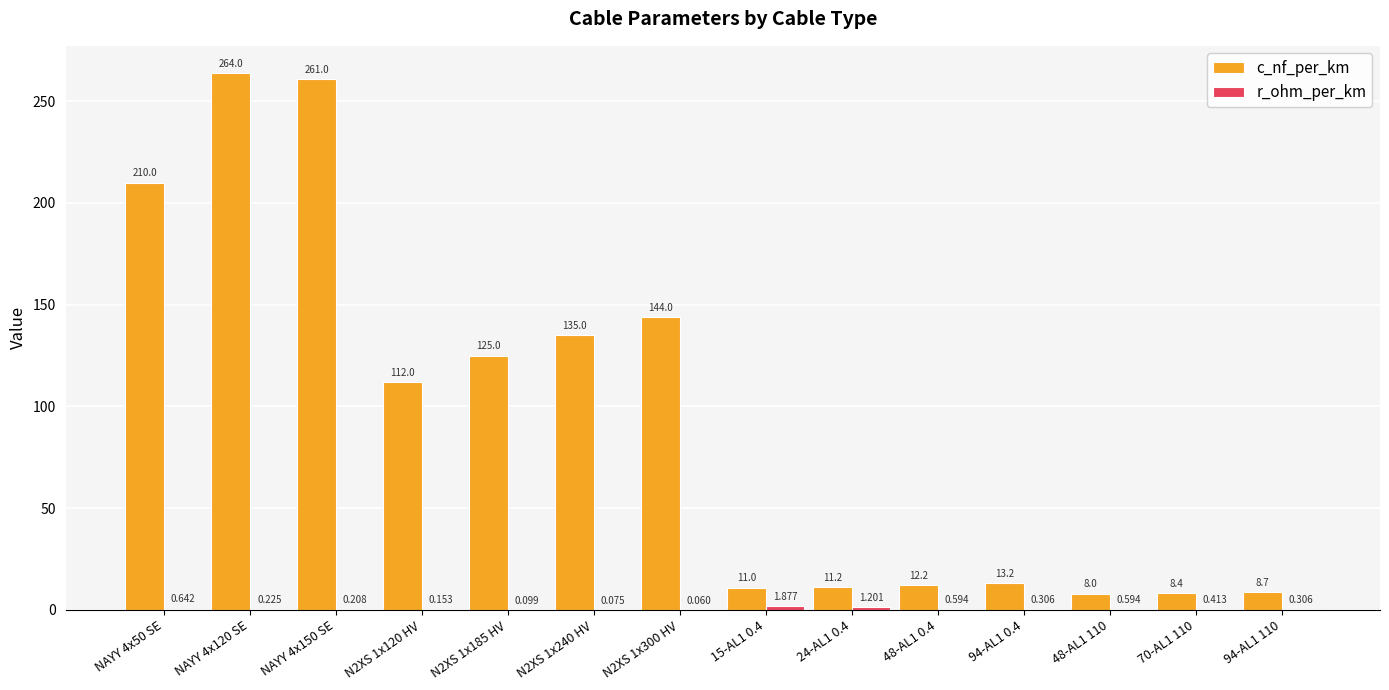

Which series changed the most between N2XS 1x185 HV and 48-AL1 0.4?

c_nf_per_km